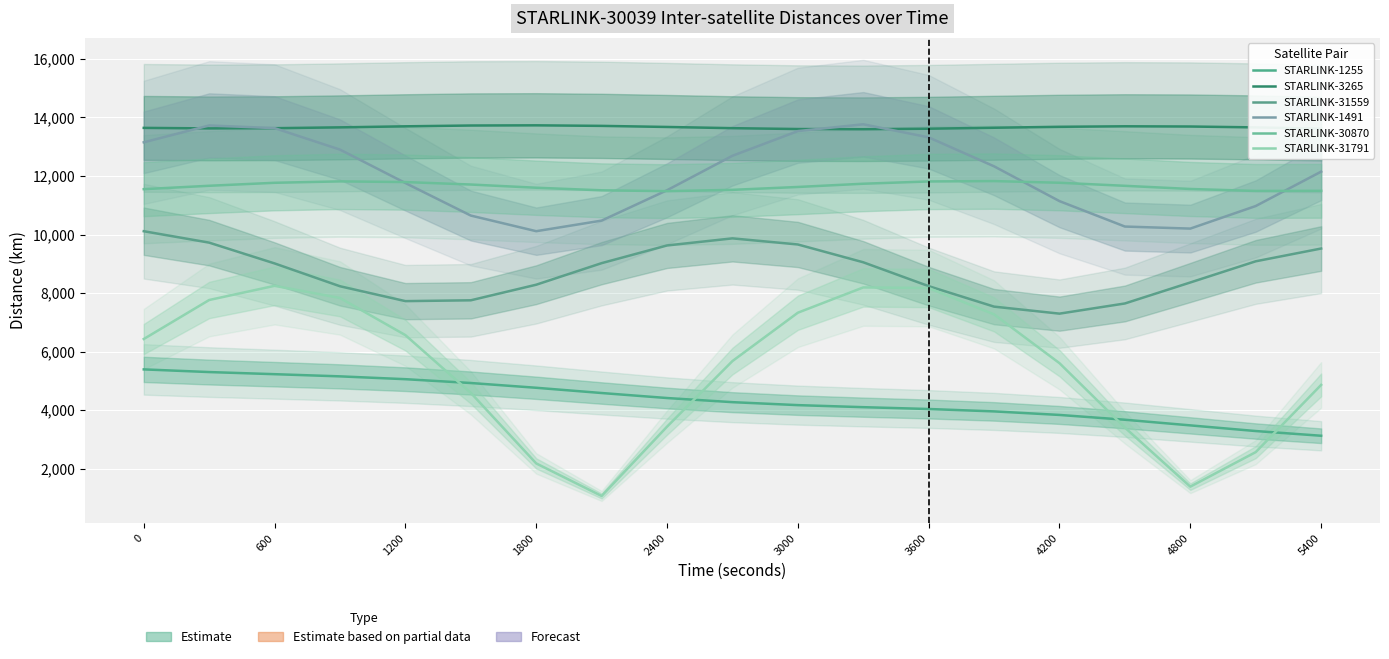

True or false: STARLINK-30870 has a value of 2574.0 at 1800.

False